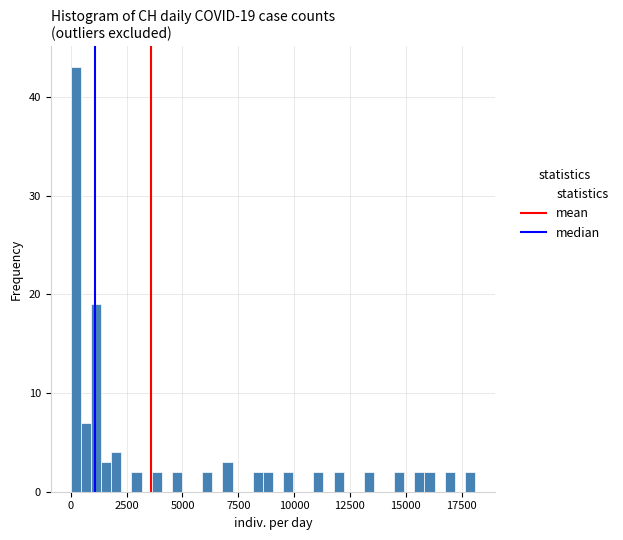

Around what value on the x-axis is the tallest bar? Give the approximate position of its centre, as read against the axis.

0